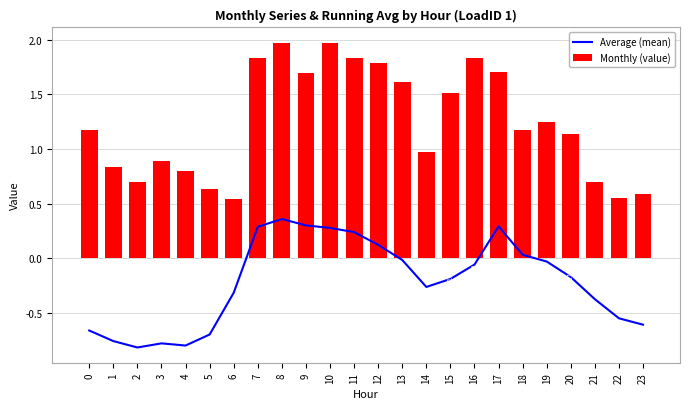

The value of Average (mean) at 20 is -0.2. True or false?

False